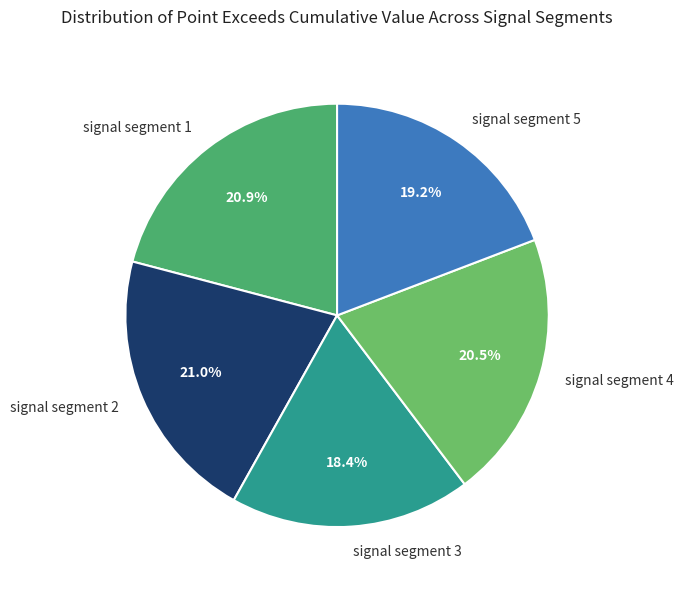

How much of the chart is everything except signal segment 2?

79.0%